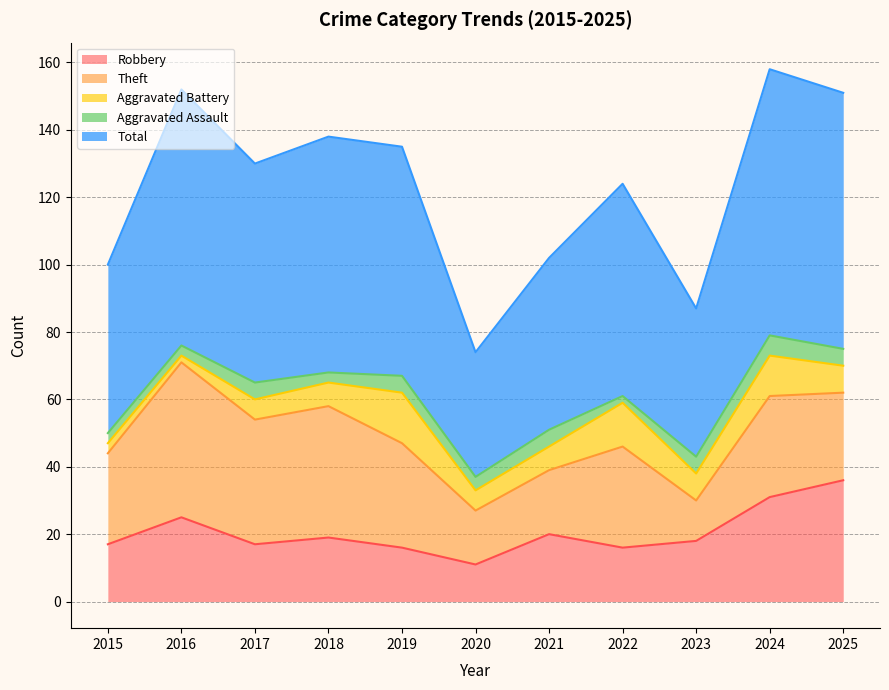

Rank the series at 2023 from highest to lowest value.

Total, Robbery, Theft, Aggravated Battery, Aggravated Assault